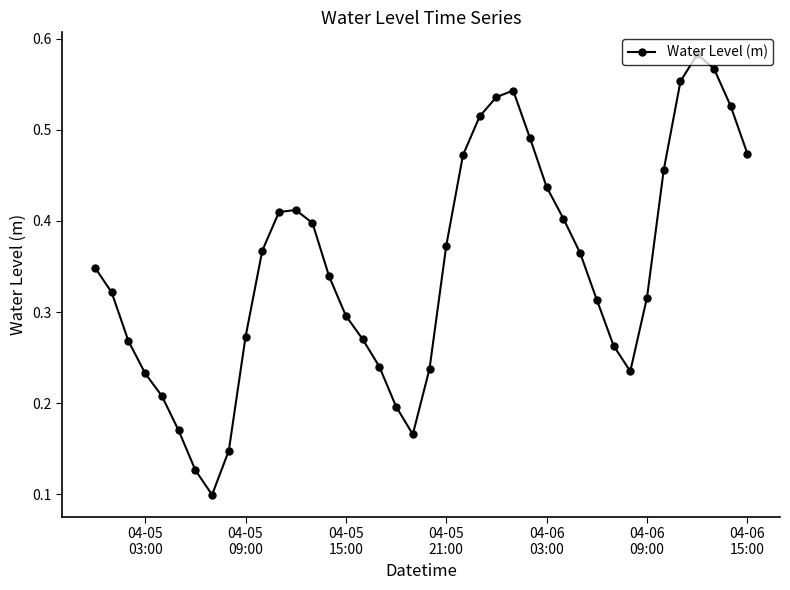

How many interior local peaks (higher than both neighbors) does the data have?

3